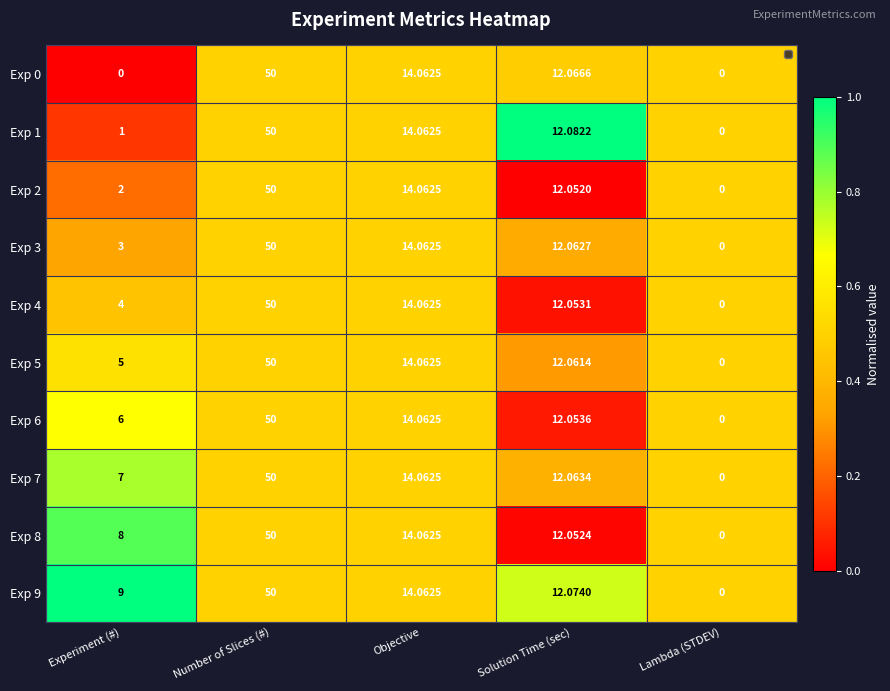

Which label corresponds to the largest value in the chart?

Number of Slices (#)